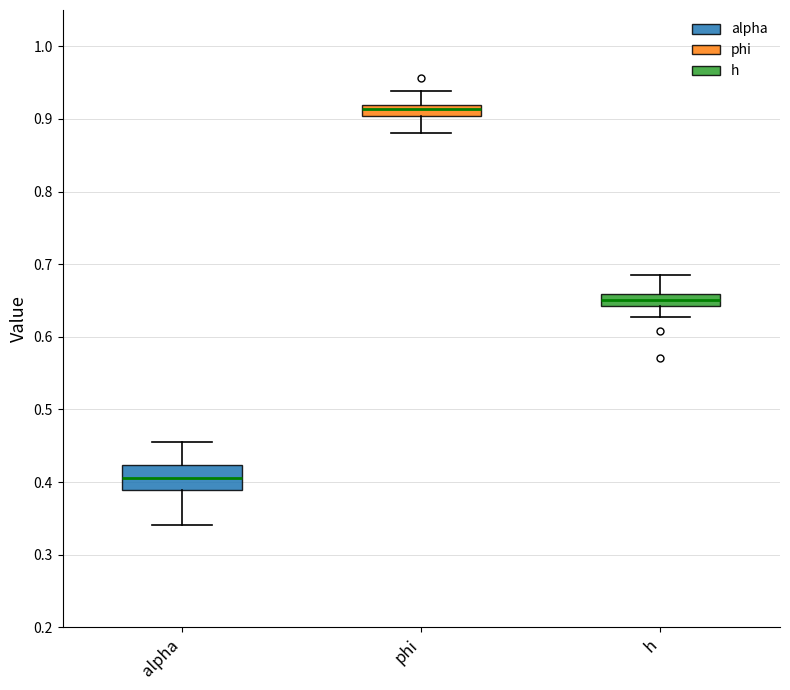

Reading left to right, read every box against the y-axis: the position of its median line, the range the box covers, and the ends of its whiskers. The values are not printed on the chart, so give them approximately, as read against the axis.

alpha: median 0.41, box 0.39 to 0.42, whiskers 0.34 to 0.45
phi: median 0.91, box 0.90 to 0.92, whiskers 0.88 to 0.94
h: median 0.65, box 0.64 to 0.66, whiskers 0.63 to 0.68